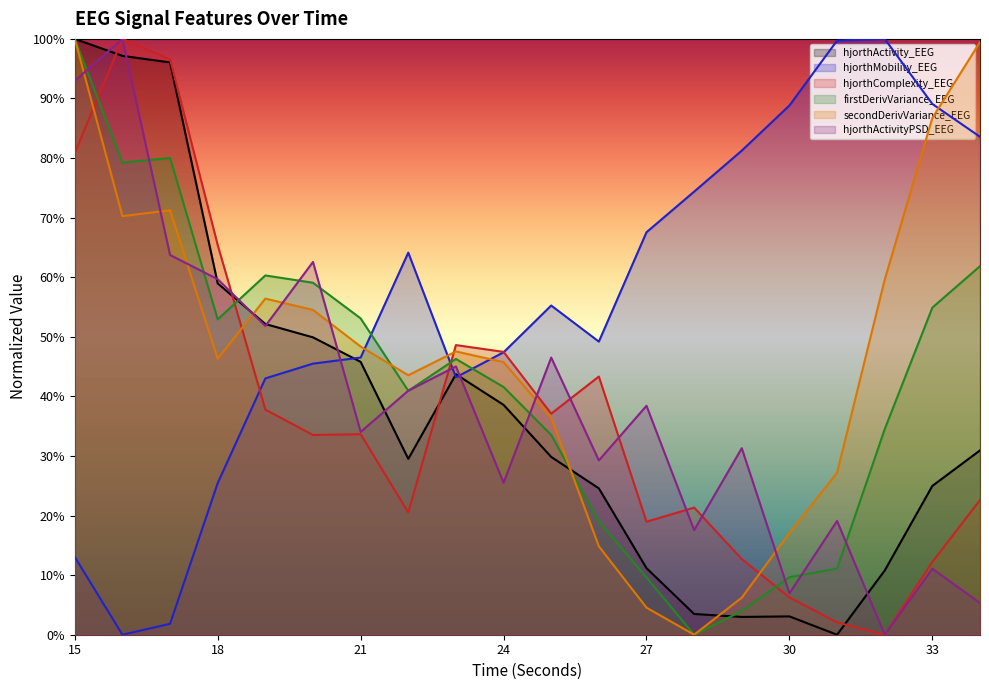

How many interior local valleys does the hjorthMobility_EEG series have?

3